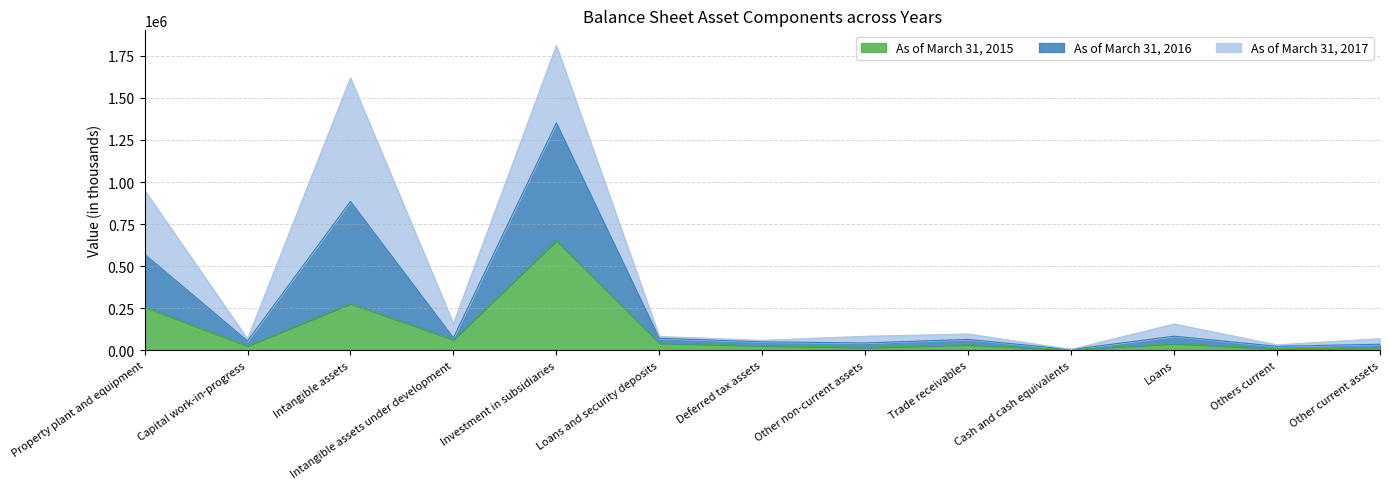

How many lines are shown in the chart?

3